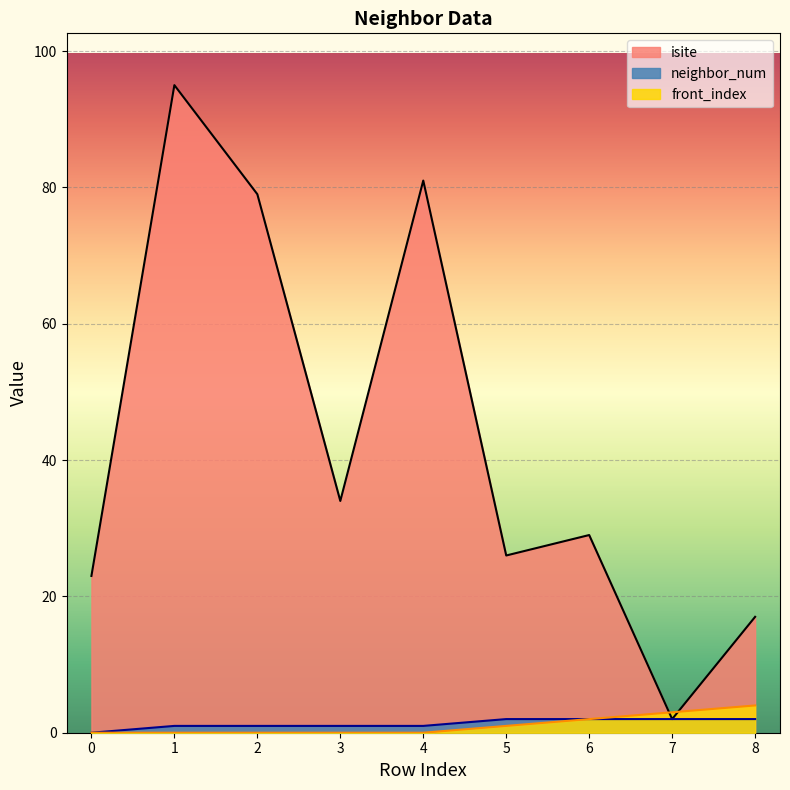

Which series has the largest range (max minus min)?

isite